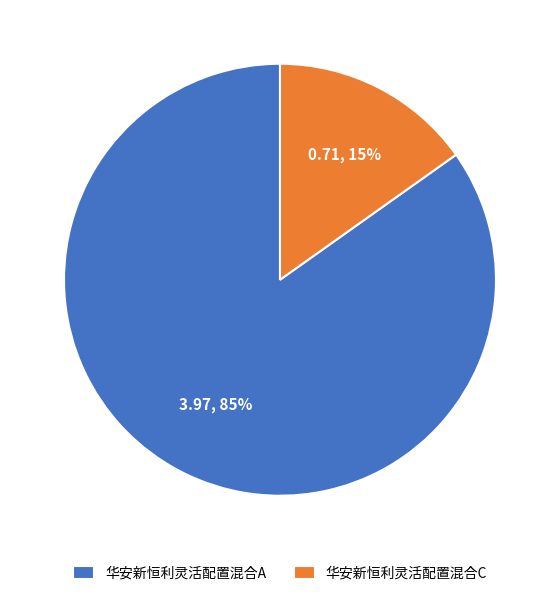

True or false: 华安新恒利灵活配置混合C accounts for 22% of the total.

False